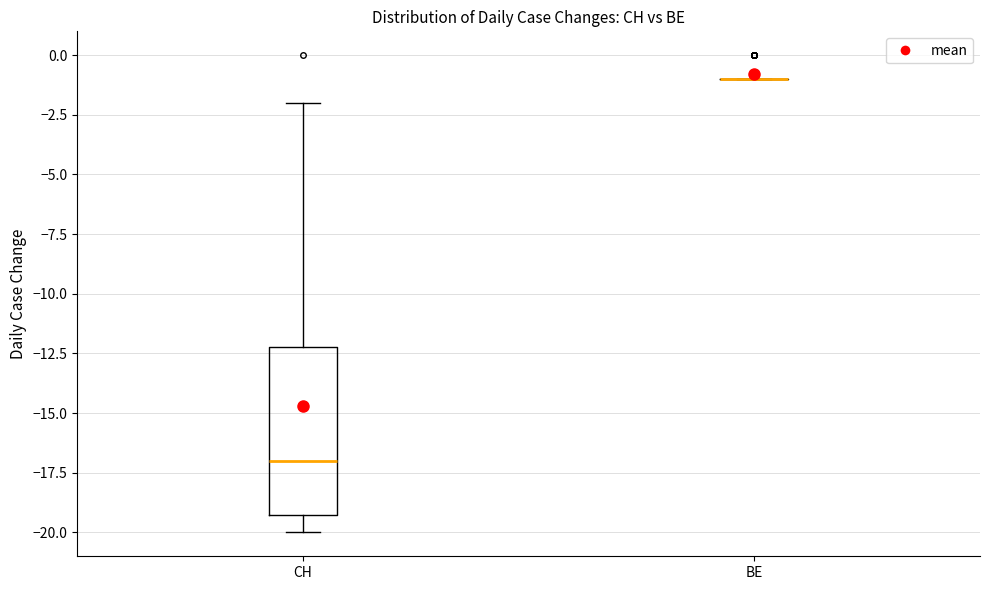

Reading left to right, read every box against the y-axis: the position of its median line, the range the box covers, and the ends of its whiskers. The values are not printed on the chart, so give them approximately, as read against the axis.

CH: median -17, box -19 to -12, whiskers -20 to -2
BE: box collapsed to a line at -1, whiskers -1 to -1